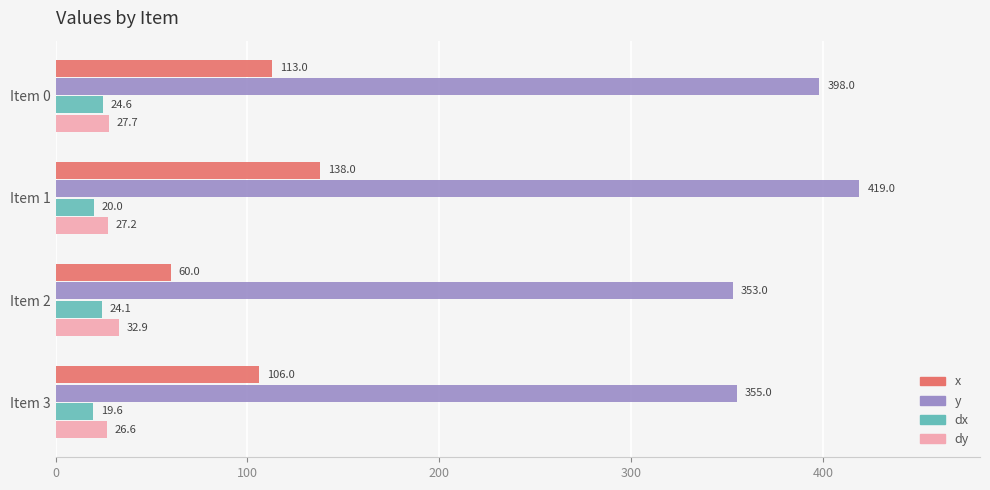

What is the difference between the maximum and second lowest values in the dy series?

5.7